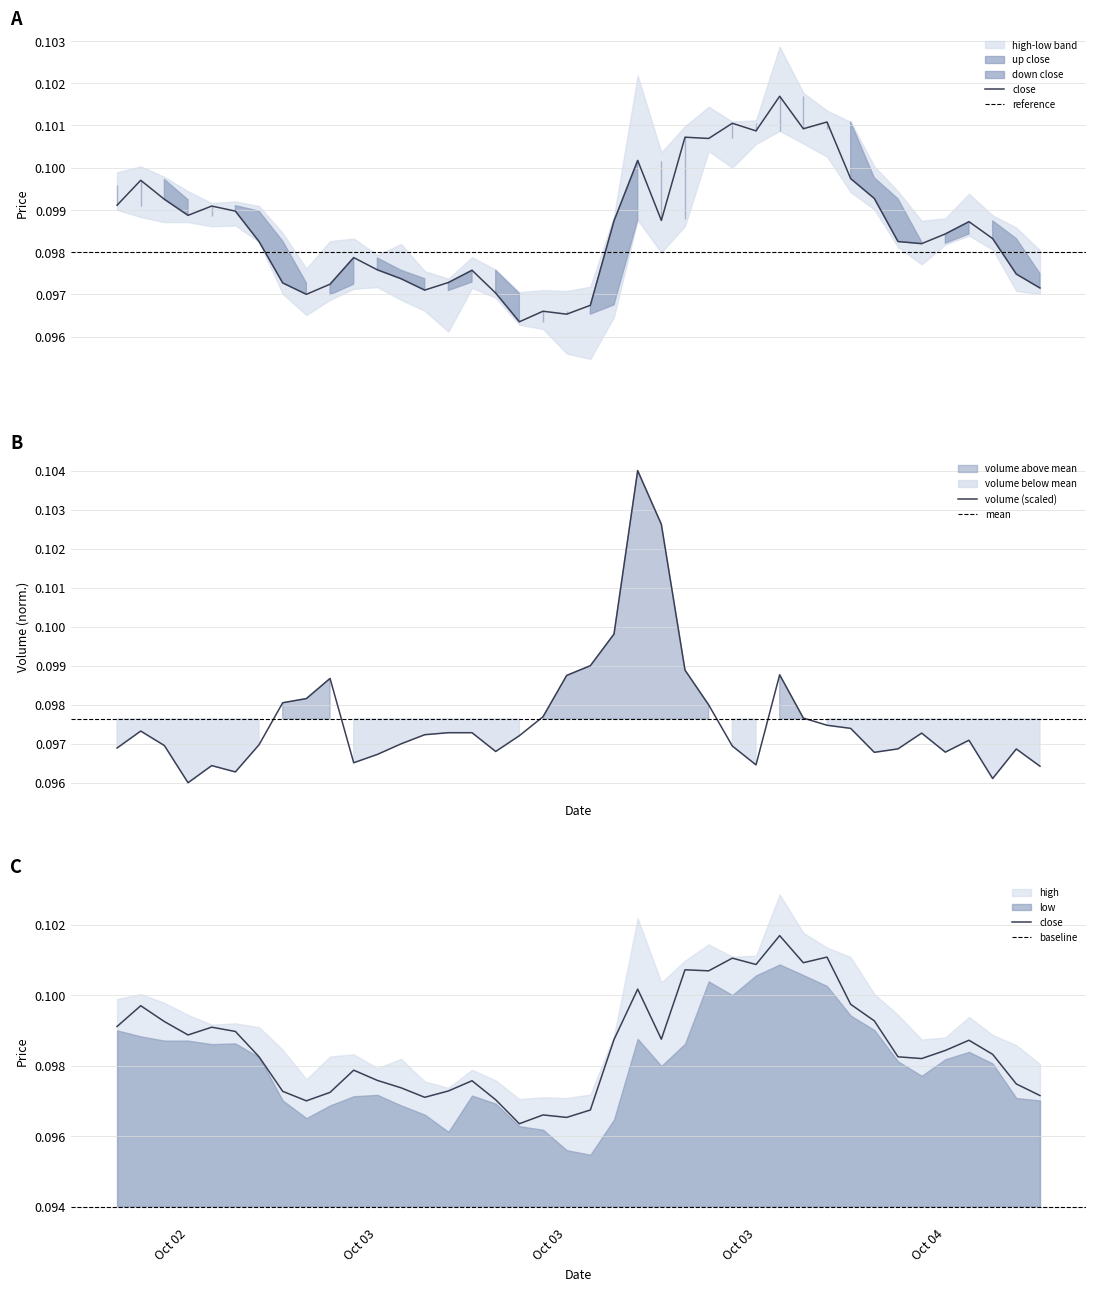

How many lines are shown in the chart?

3